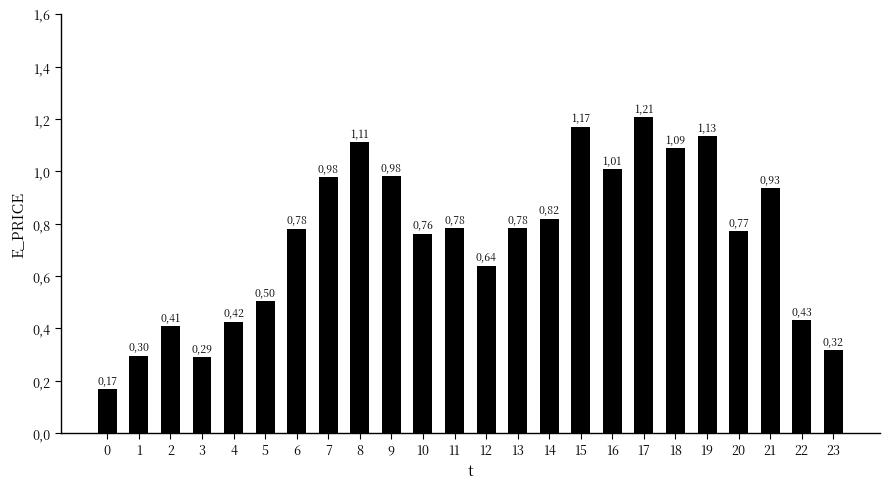

Does the chart contain any negative values?

No